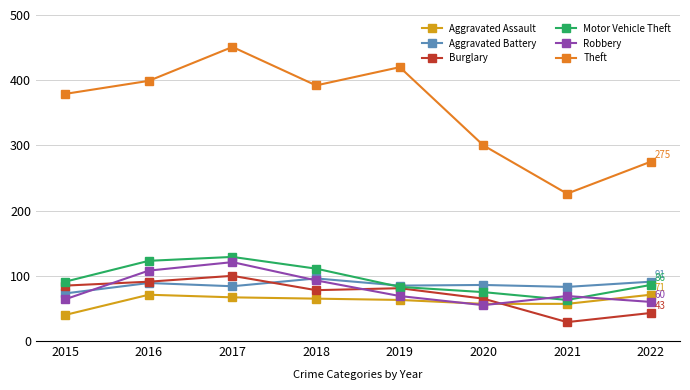

Which series has the widest spread of values?

Theft